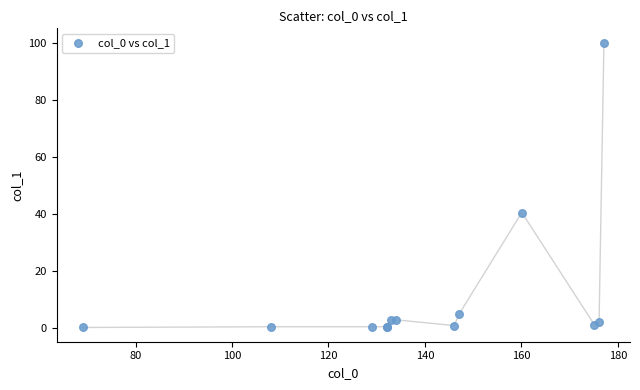

What Y value in the scatter plot is closest to 50?

40.4